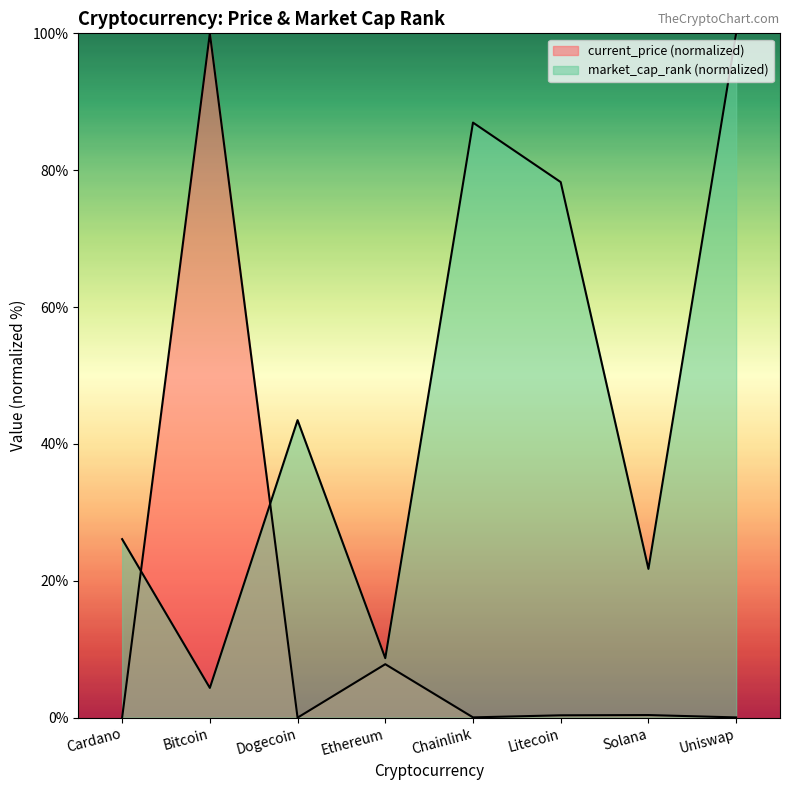

What is the average value of the current_price series?

13.6